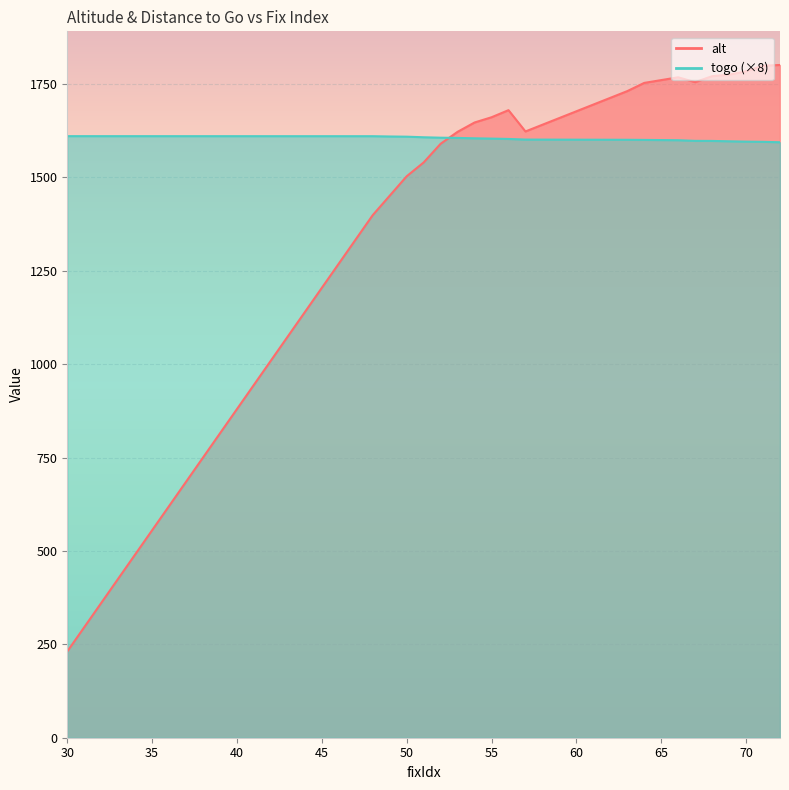

What is the difference between the alt values at 66 and 55?

107.0